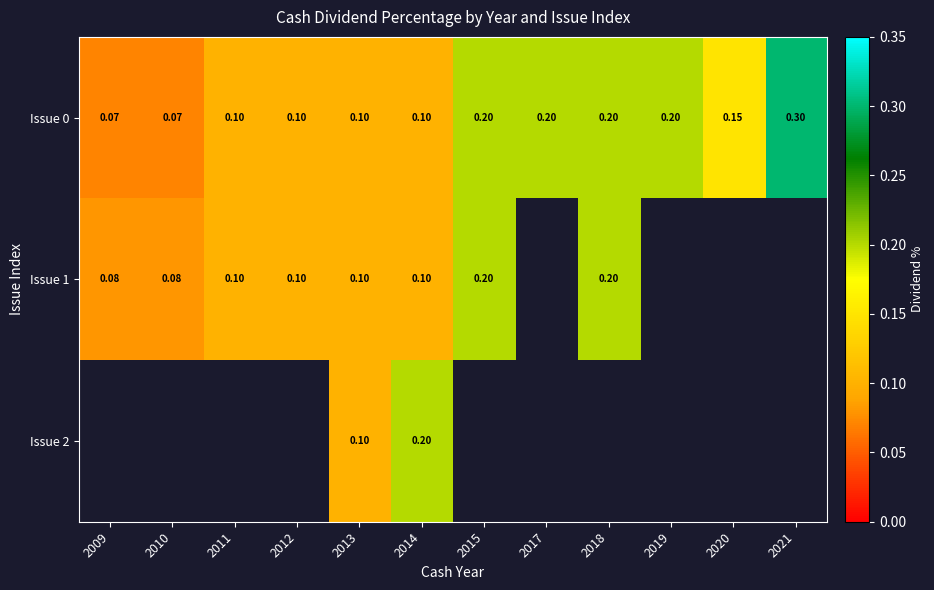

How many series are shown in this chart?

3